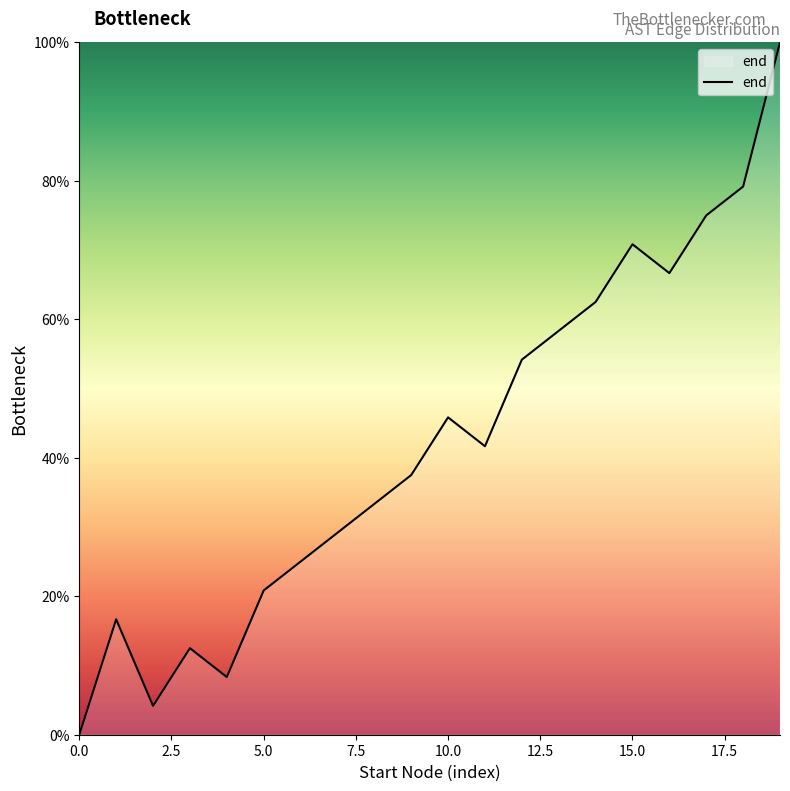

What is the greatest value displayed?

100.0